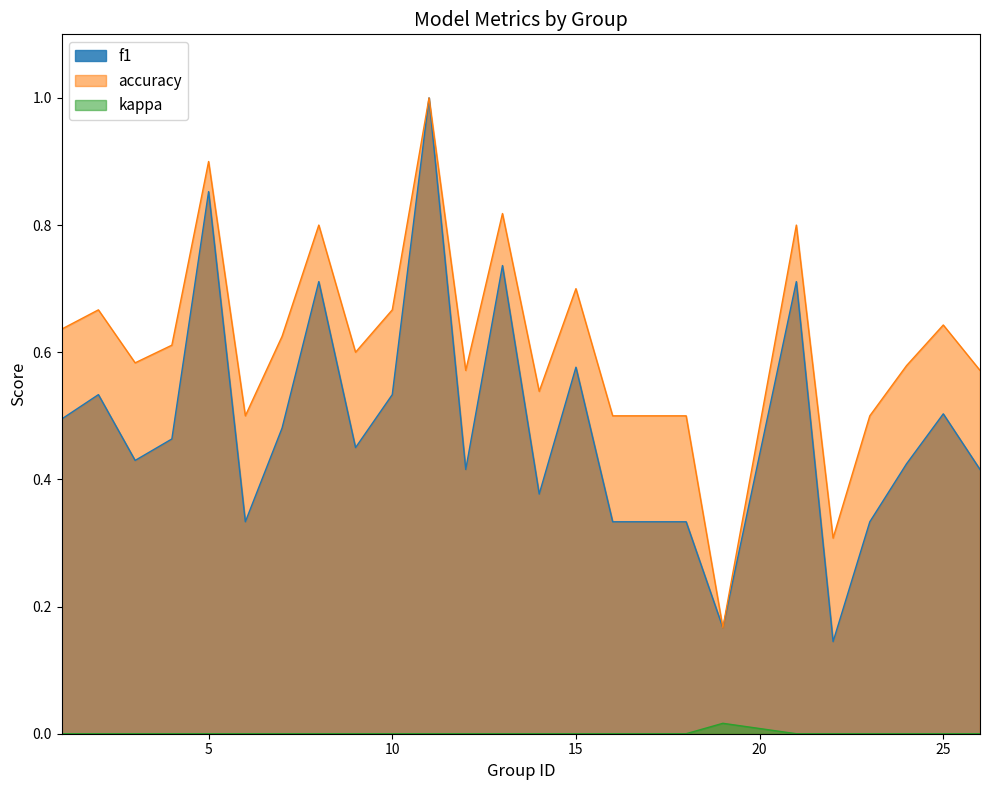

How many data points in kappa are above 0?

1